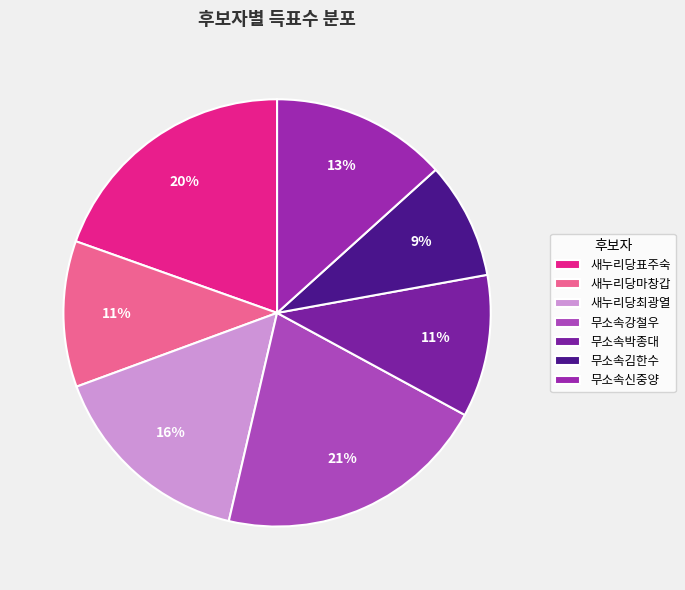

Between 무소속김한수 and 무소속강철우, which is larger?

무소속강철우